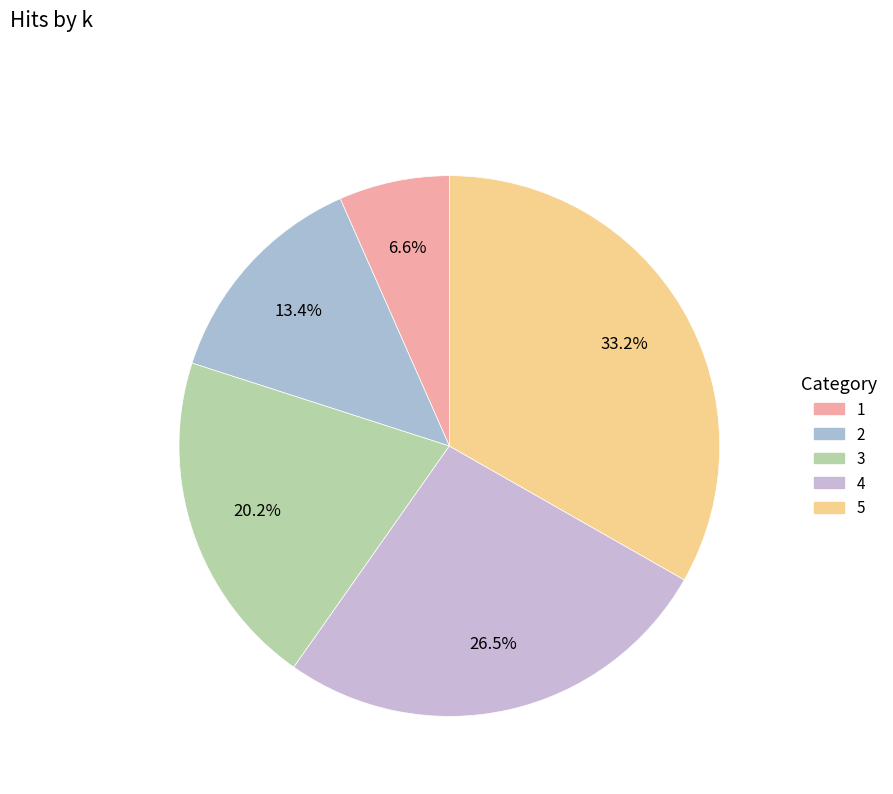

Rank the categories by value from lowest to highest.

1, 2, 3, 4, 5